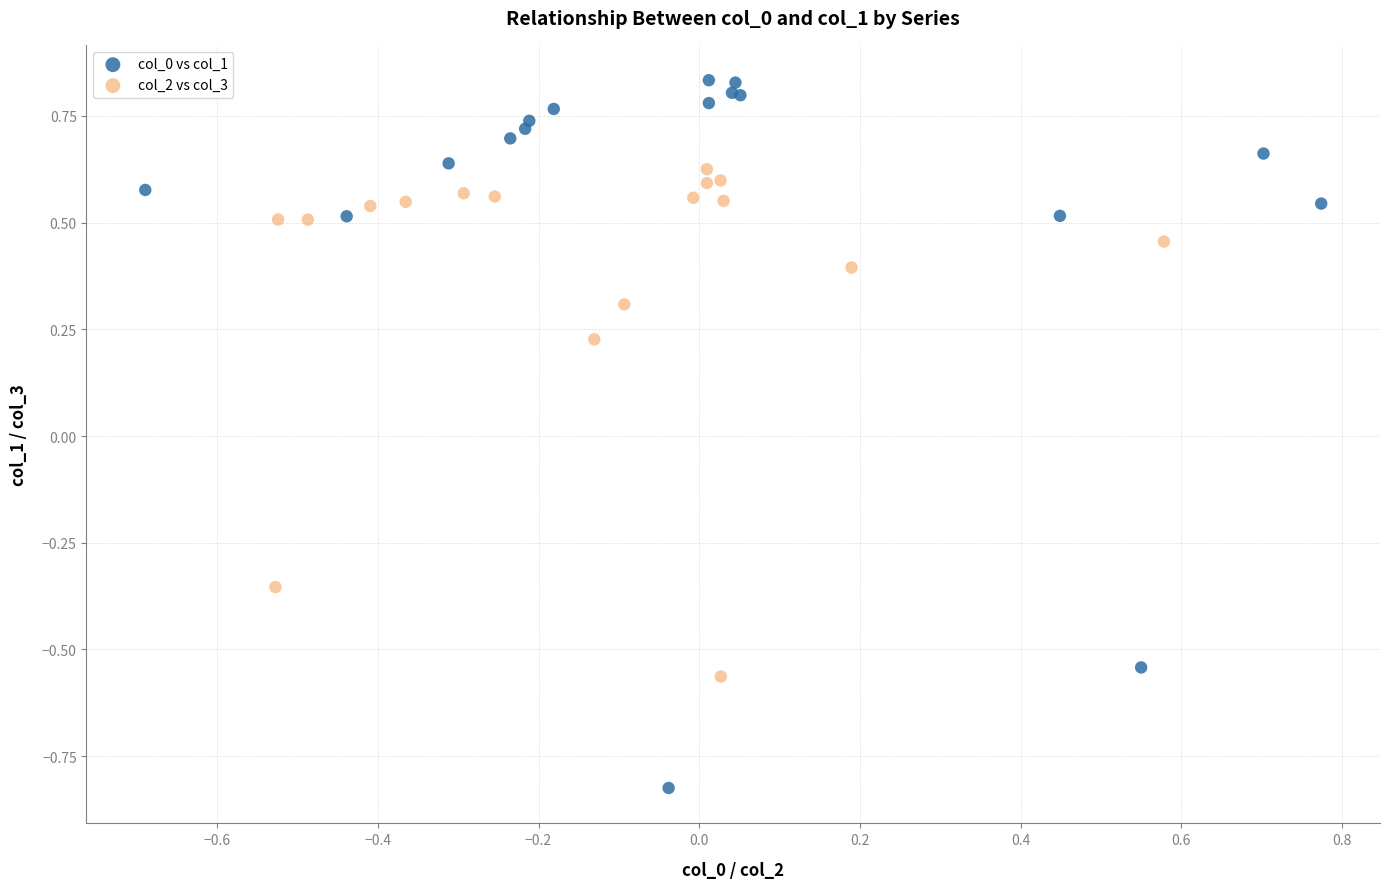

Which series contains the lowest Y value?

col_0 vs col_1